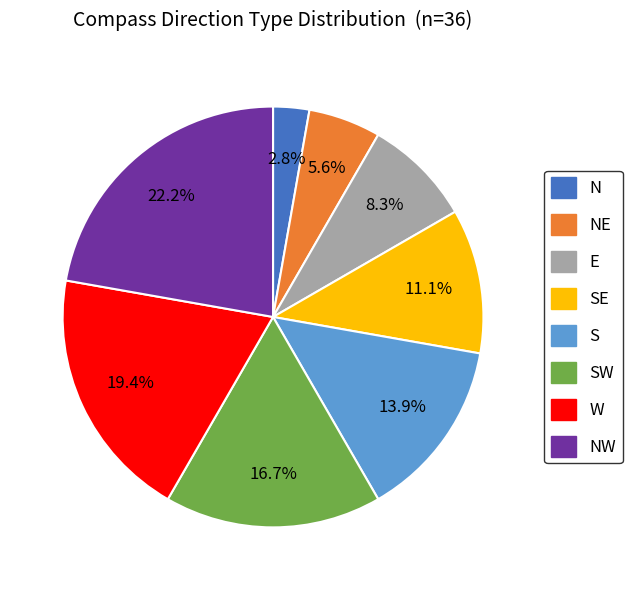

Is there a majority slice in this chart?

No